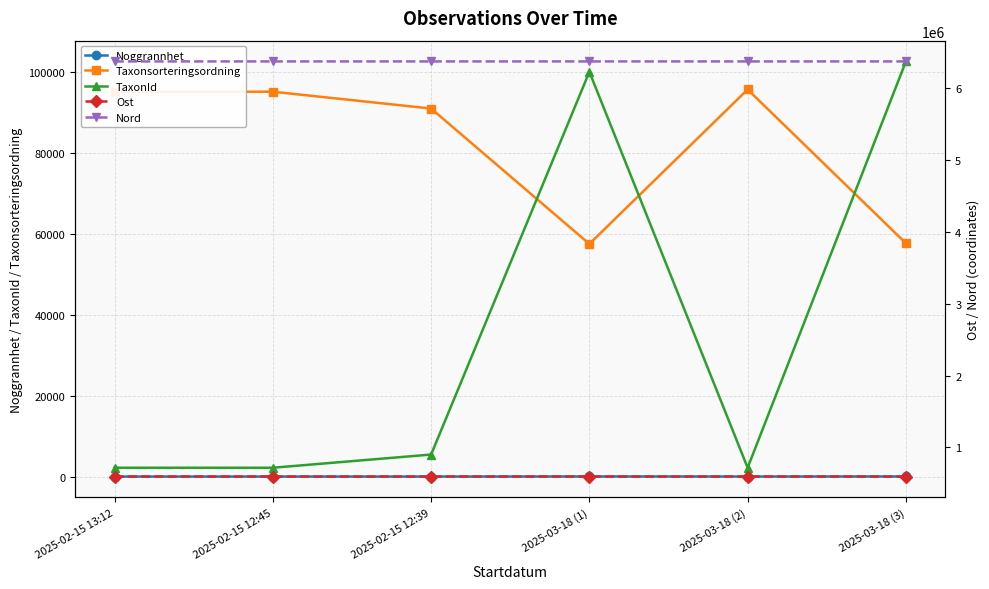

True or false: TaxonId has a value of 5442 at 2025-02-15 12:39.

True